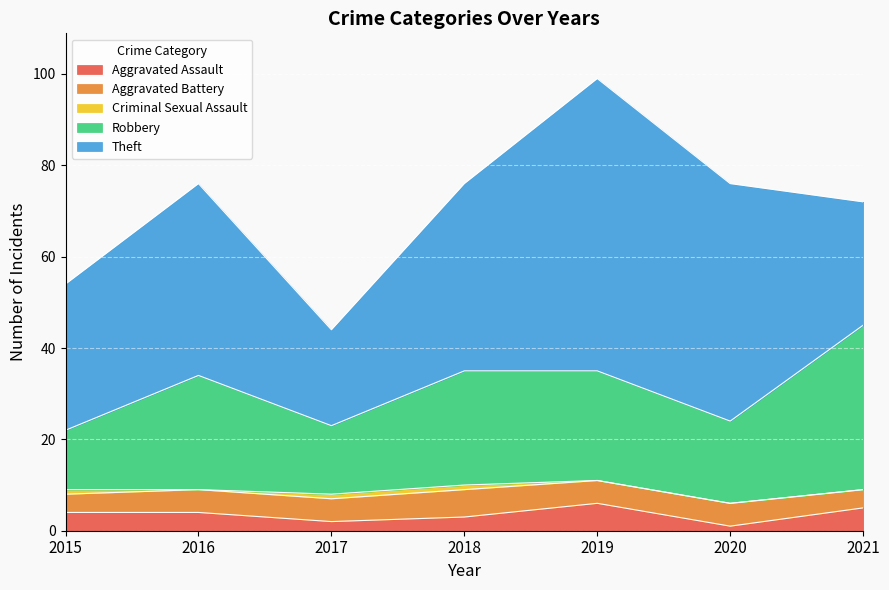

True or false: Aggravated Assault and Robbery cross at least once.

False